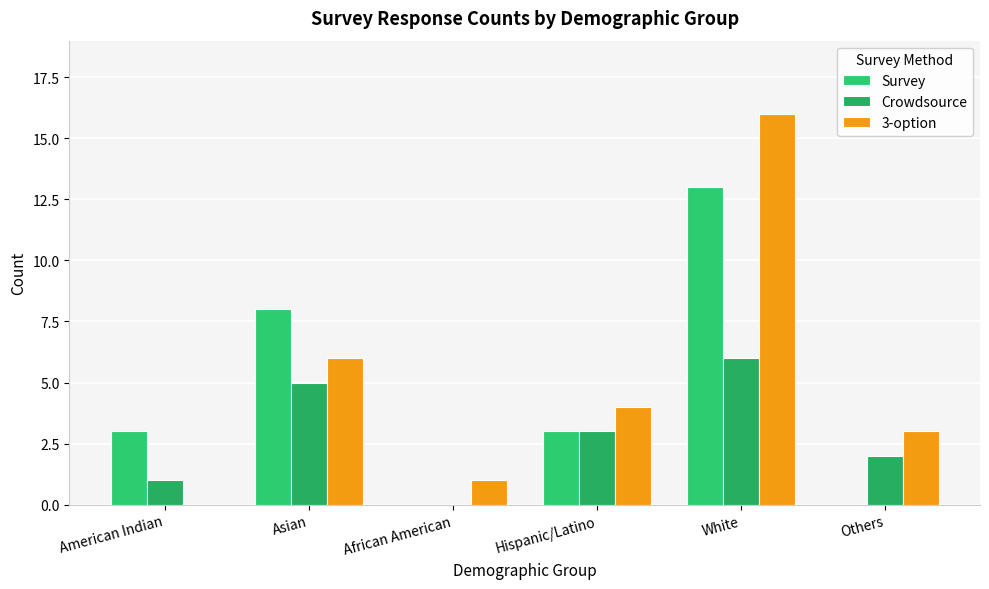

Is it true that 3-option equals 22 at White?

False